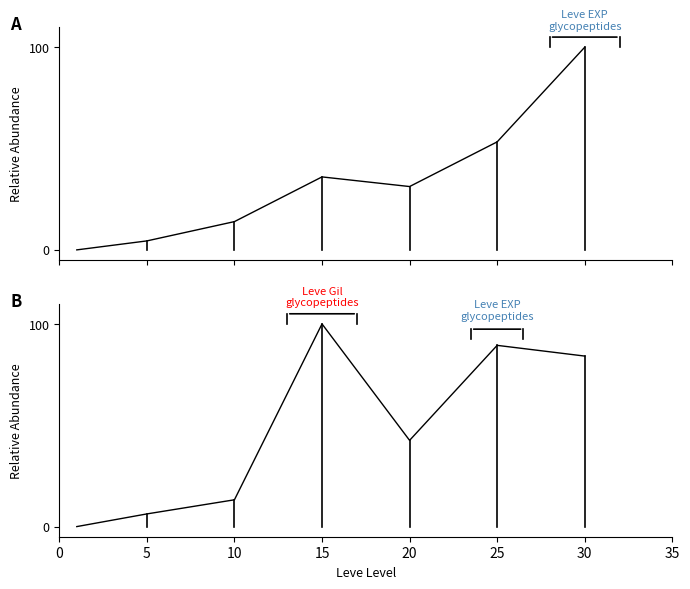

At which category does Leve Gil reach its first local peak?

15